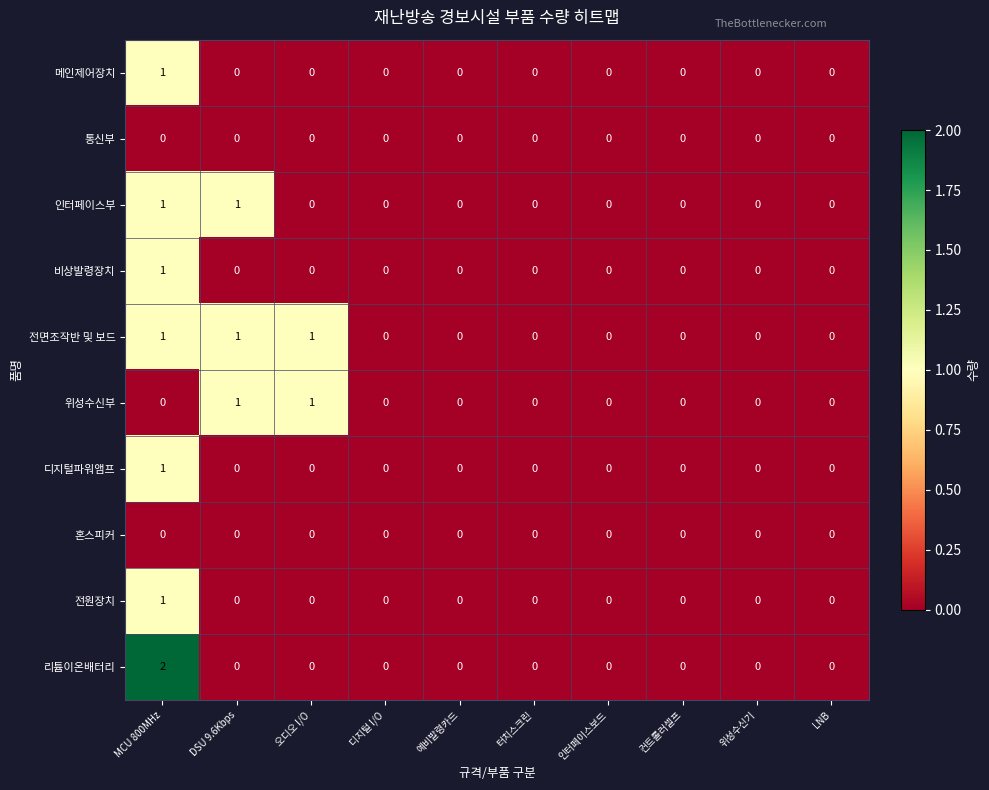

How many 디지털파워앰프 values are between 0 and 1?

10